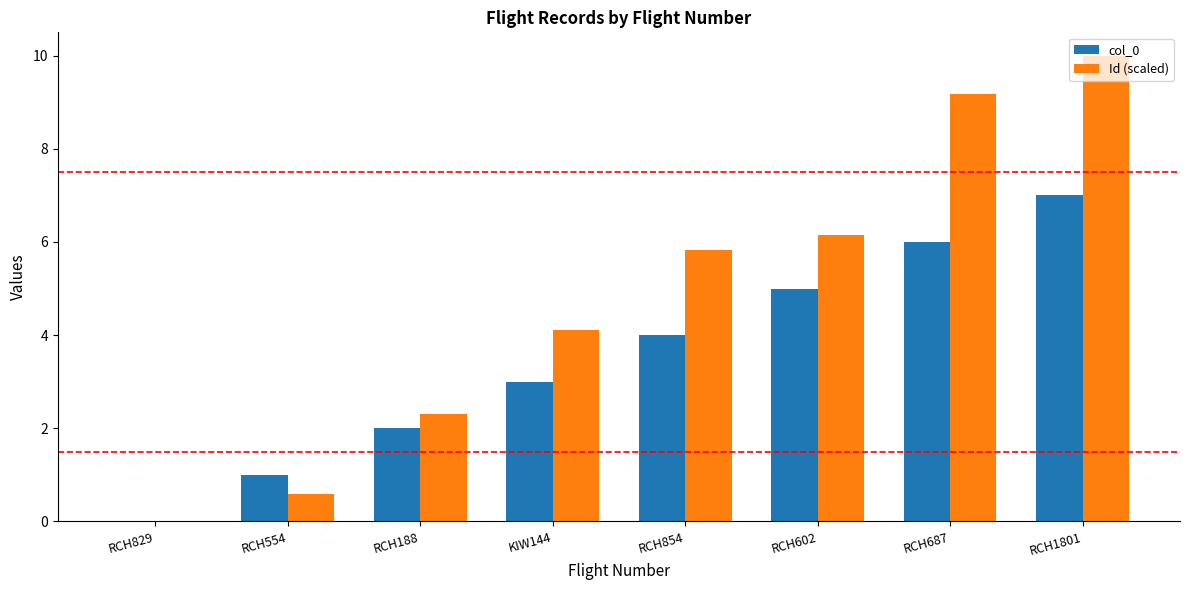

Which series has the largest total across all categories?

Id (scaled)